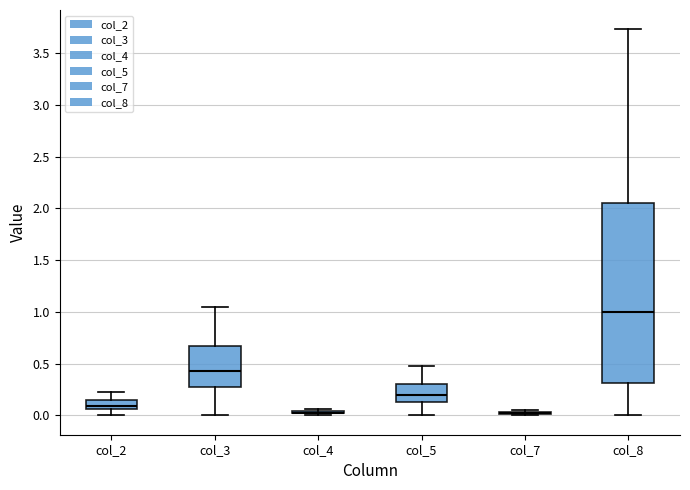

Reading left to right, transcribe this box plot: for each box, give where its median line is, the range the box spans, and where its two whiskers end, as read against the y-axis. The values are not printed on the chart, so give them approximately, as read against the axis.

col_2: median 0.10, box 0.05 to 0.15, whiskers 0.00 to 0.25
col_3: median 0.45, box 0.30 to 0.65, whiskers 0.00 to 1.05
col_4: box collapsed to a line at 0.05, whiskers 0.00 to 0.05
col_5: median 0.20, box 0.15 to 0.30, whiskers 0.00 to 0.50
col_7: box collapsed to a line at 0.00, whiskers 0.00 to 0.05
col_8: median 1.00, box 0.30 to 2.05, whiskers 0.00 to 3.75